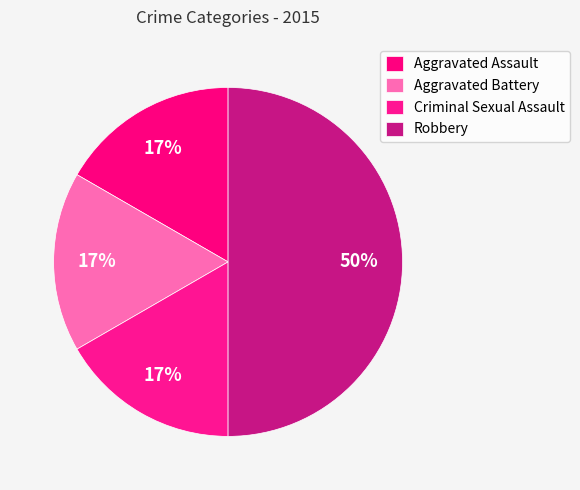

What is the change in value from Criminal Sexual Assault to Robbery?

+2